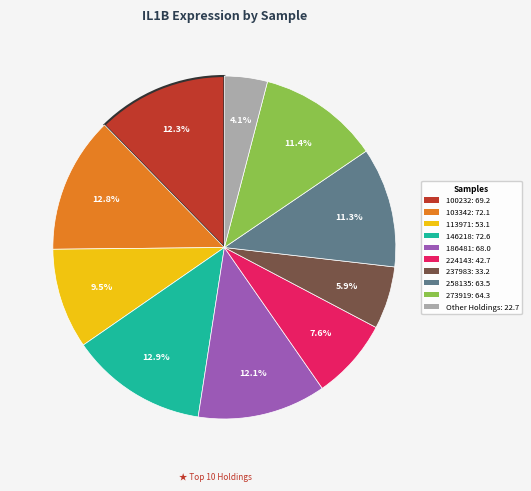

Does any single category account for the majority?

No